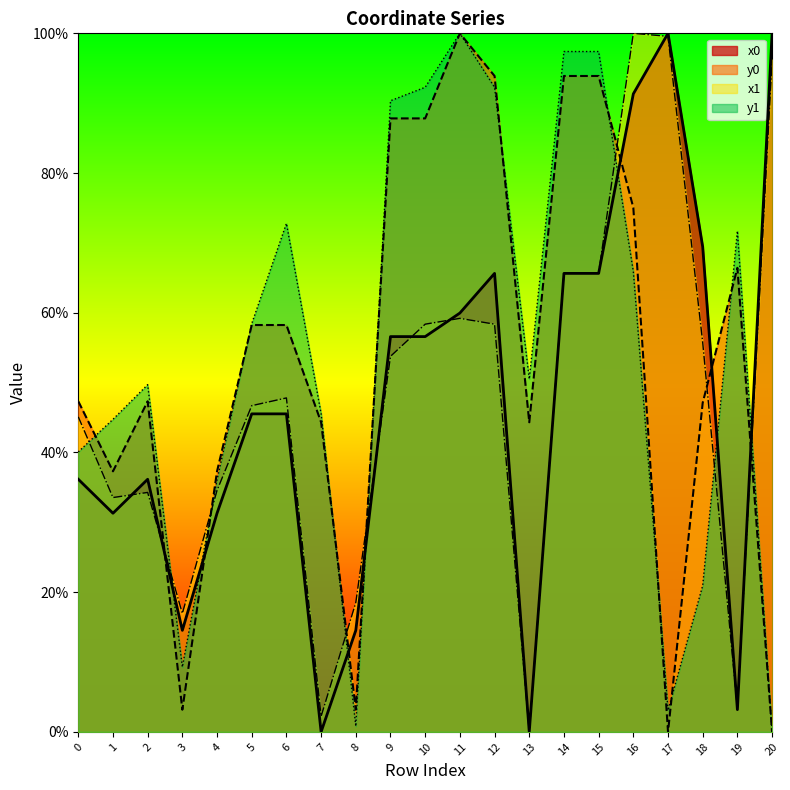

What are all the series names shown in the legend?

x0, y0, x1, y1